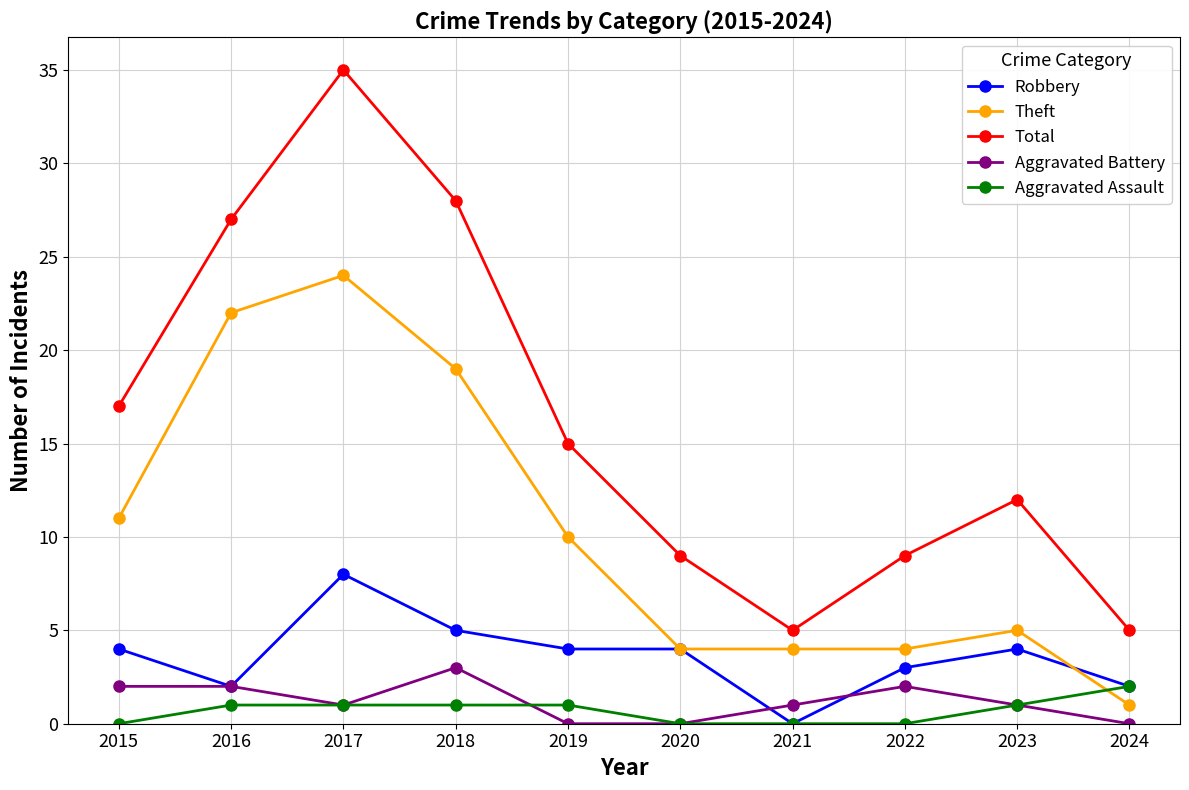

What is the value of the Robbery point at the 3rd from the left?

8